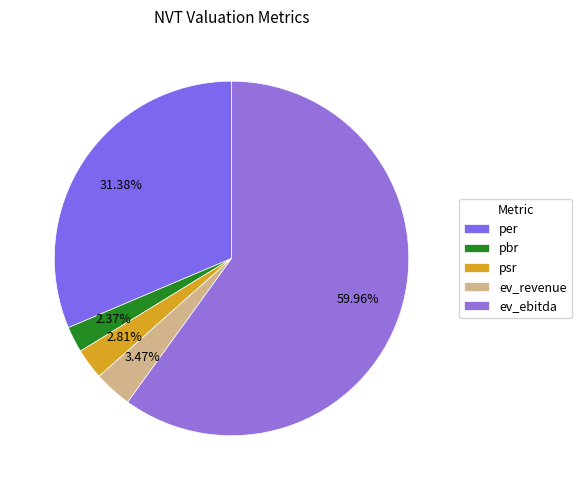

To the nearest percent, what is the average slice percentage?

20%